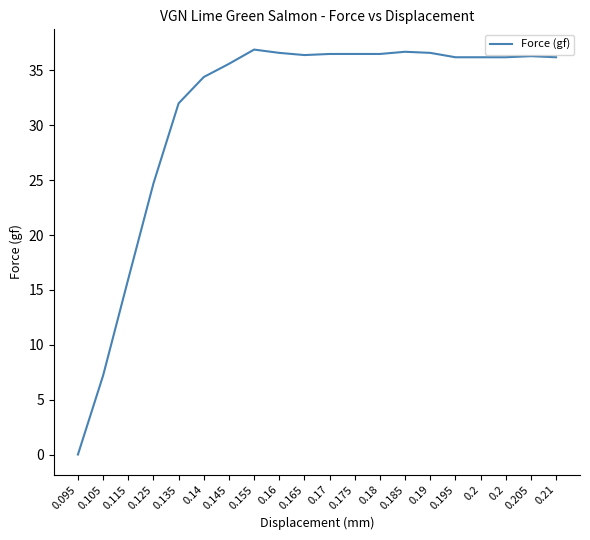

What value does the data have at 0.18?

36.5